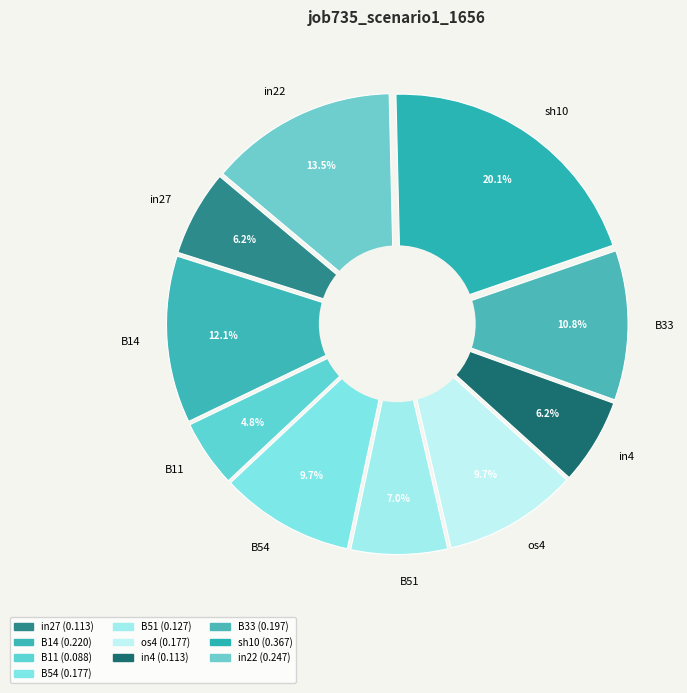

Is os4 the majority of the pie?

No